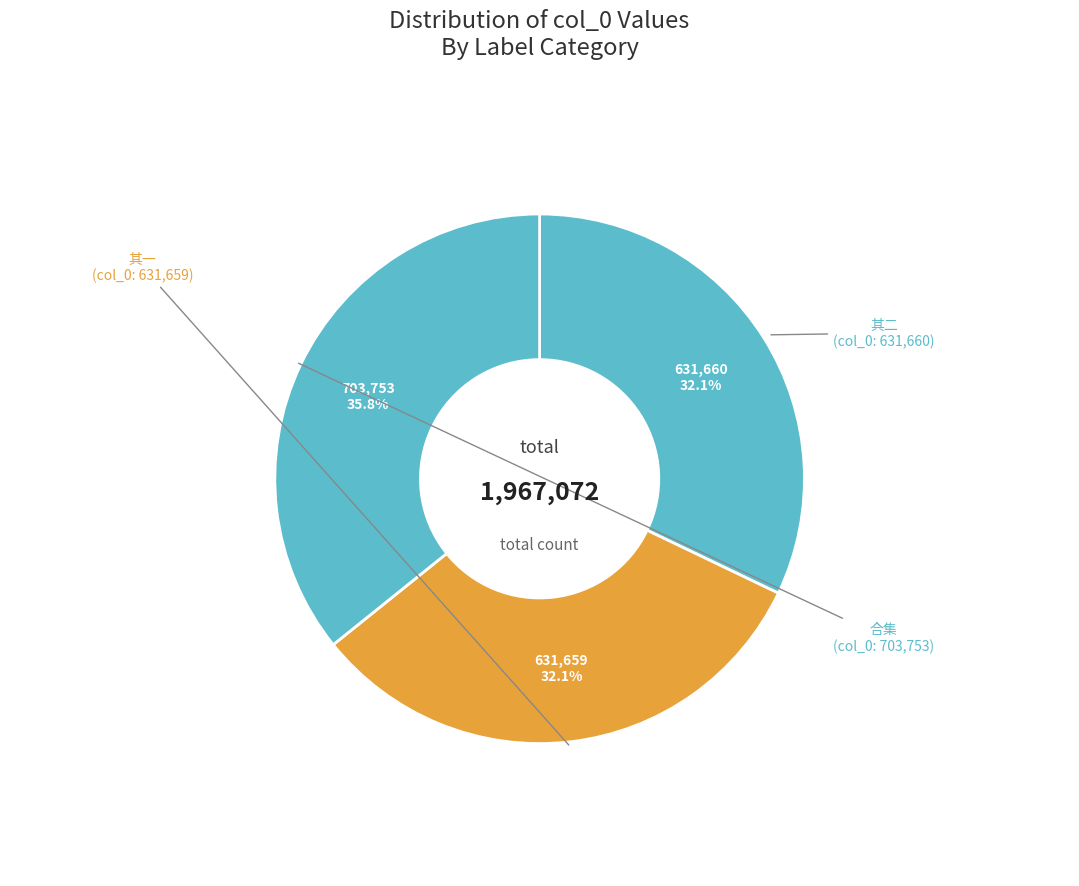

What is the largest slice in the pie chart?

合集